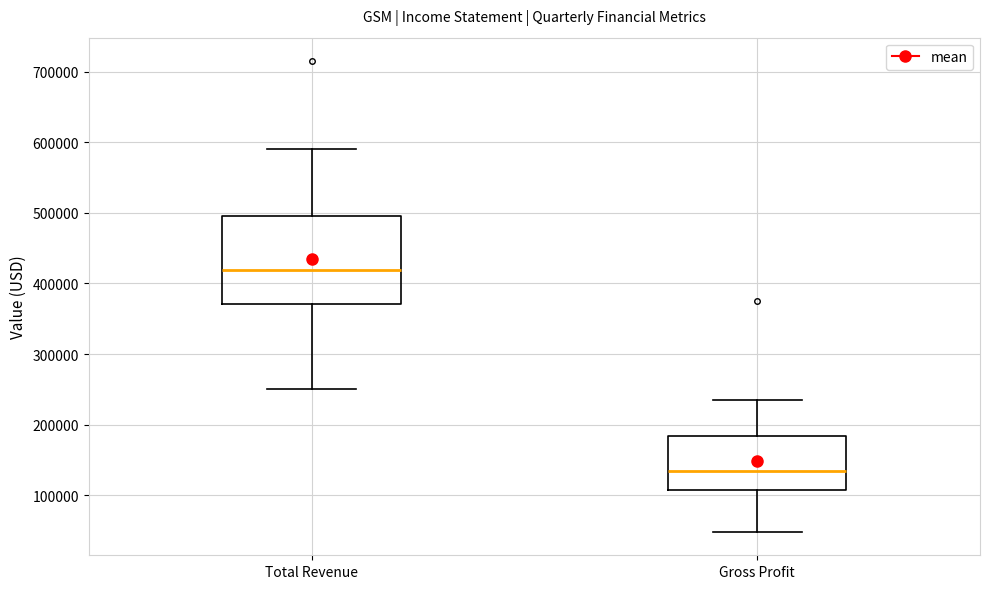

Comparing the boxes themselves (not the whiskers), which one is the tallest?

Total Revenue